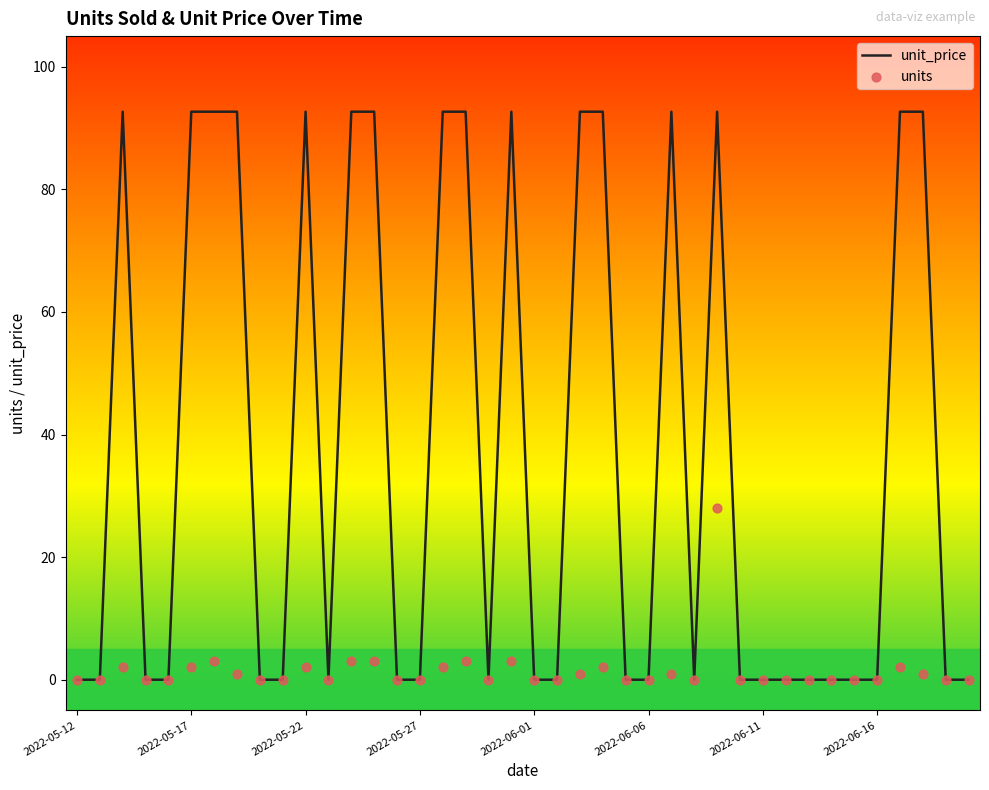

Which series contains the highest Y value?

unit_price